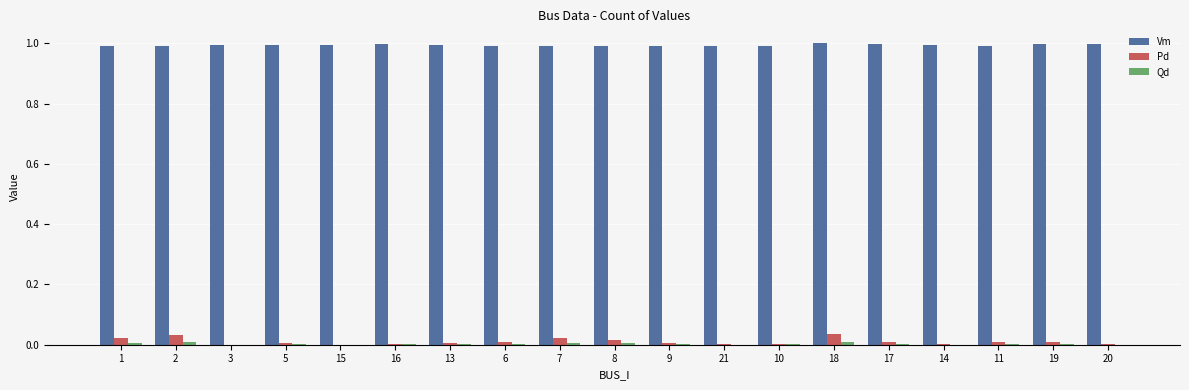

What is the approximate value of Vm at 19?

1.0